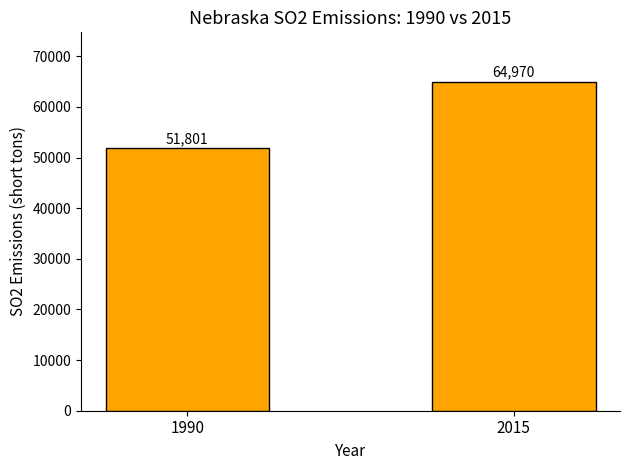

Where is the data nearest to the value 58385?

1990